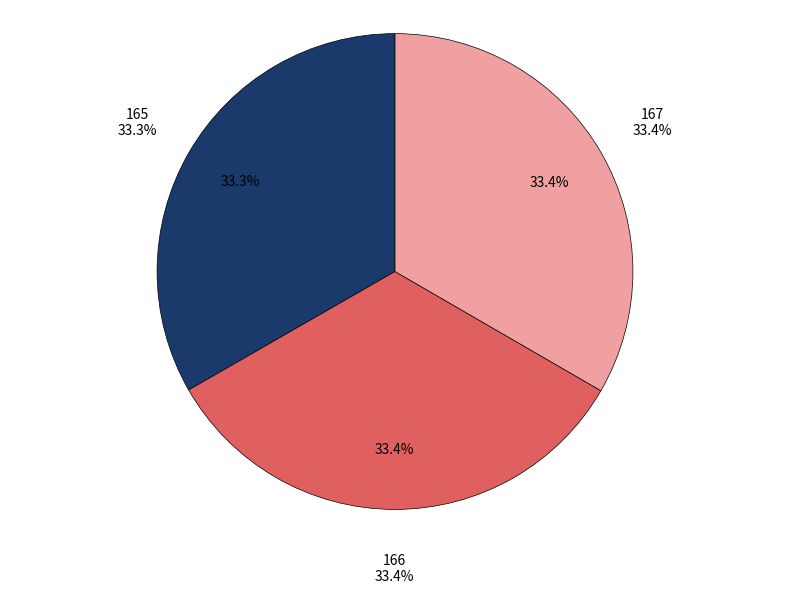

To the nearest percent, what is the average slice percentage?

33%